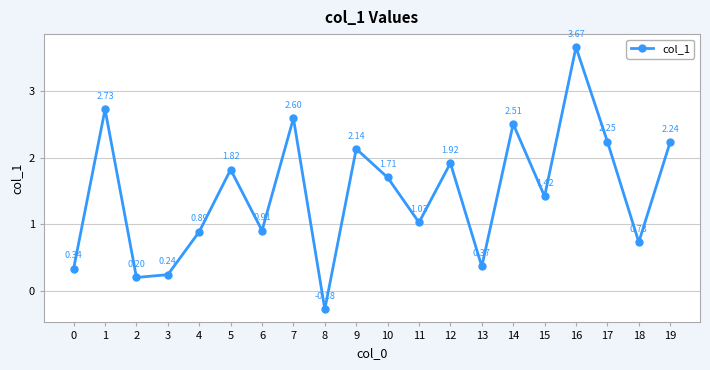

True or false: the data has more than 0 interior local peaks.

True